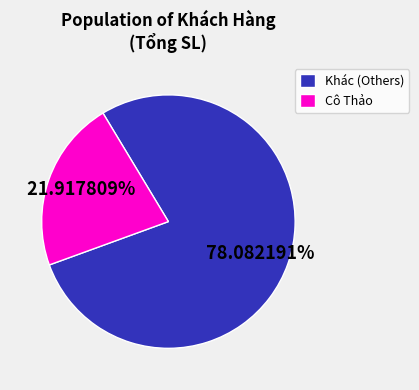

Between Cô Thảo and Khác (Others), which is larger?

Khác (Others)